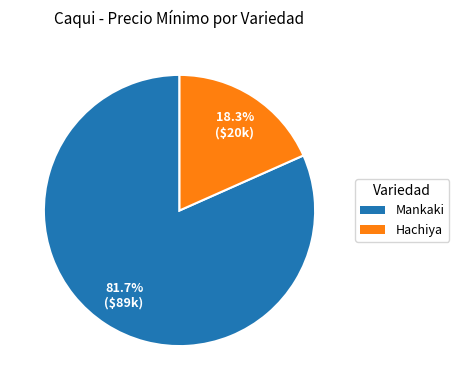

Is there a majority slice in this chart?

Yes